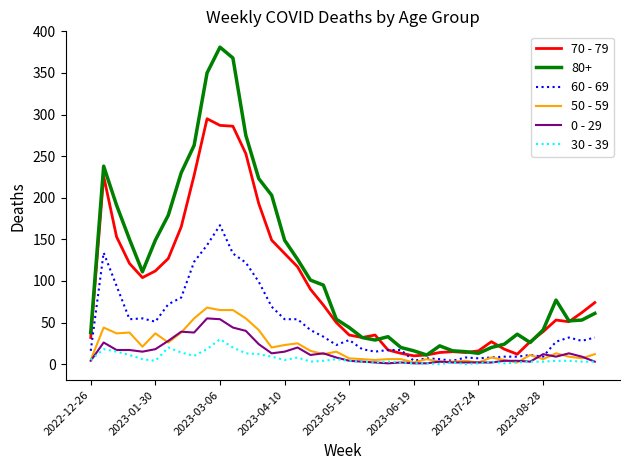

What is the minimum value for 60 - 69?

4